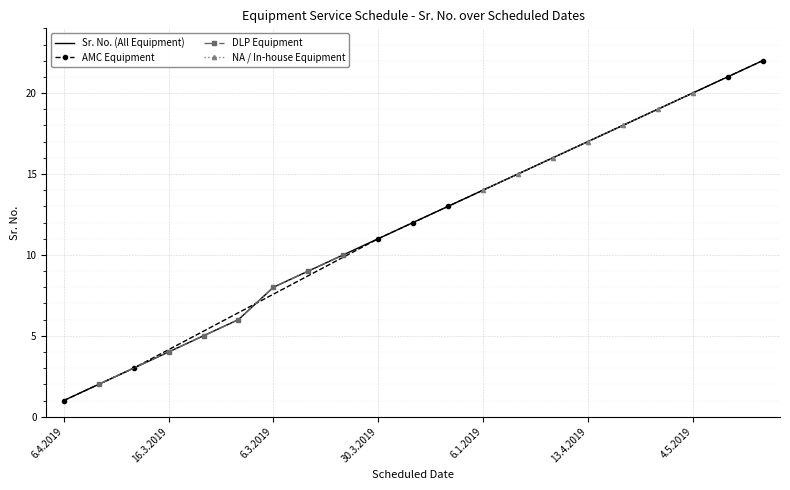

What is the maximum value for Sr. No. (All Equipment)?

22